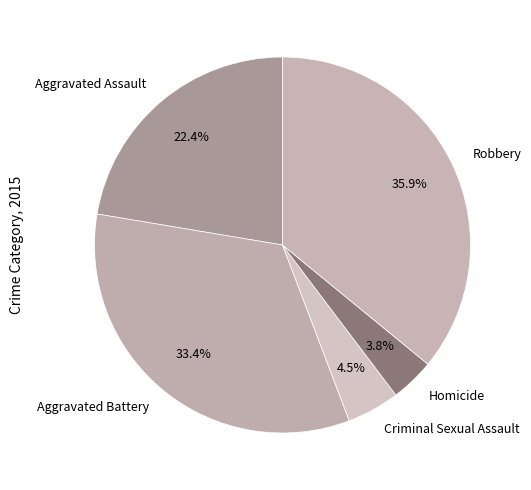

Count the number of slices in the pie.

5